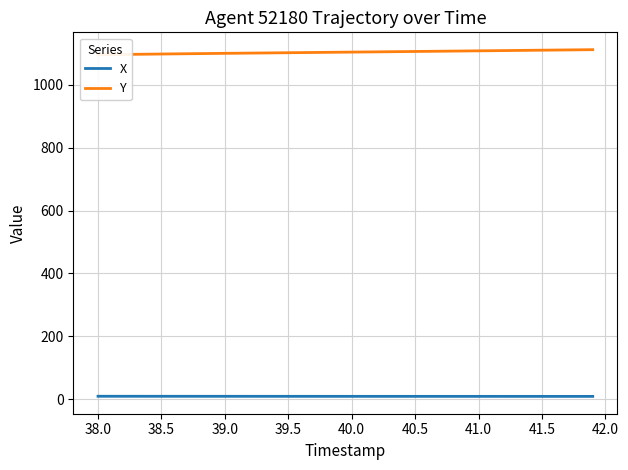

What is the difference between the second highest and second lowest values in the X series?

0.4